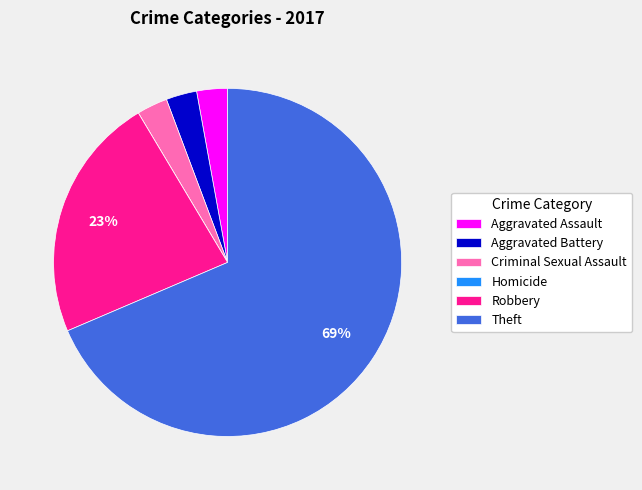

True or false: Robbery accounts for 23% of the total.

True